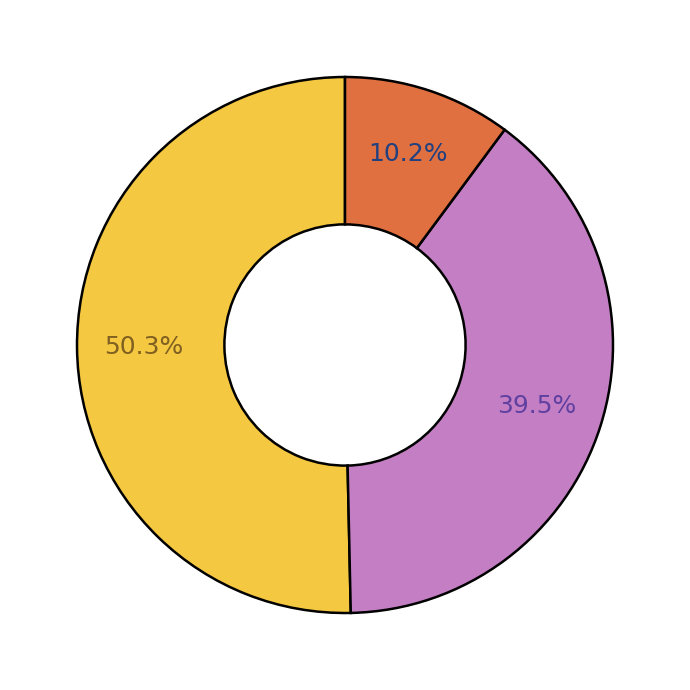

Does any single category account for the majority?

Yes